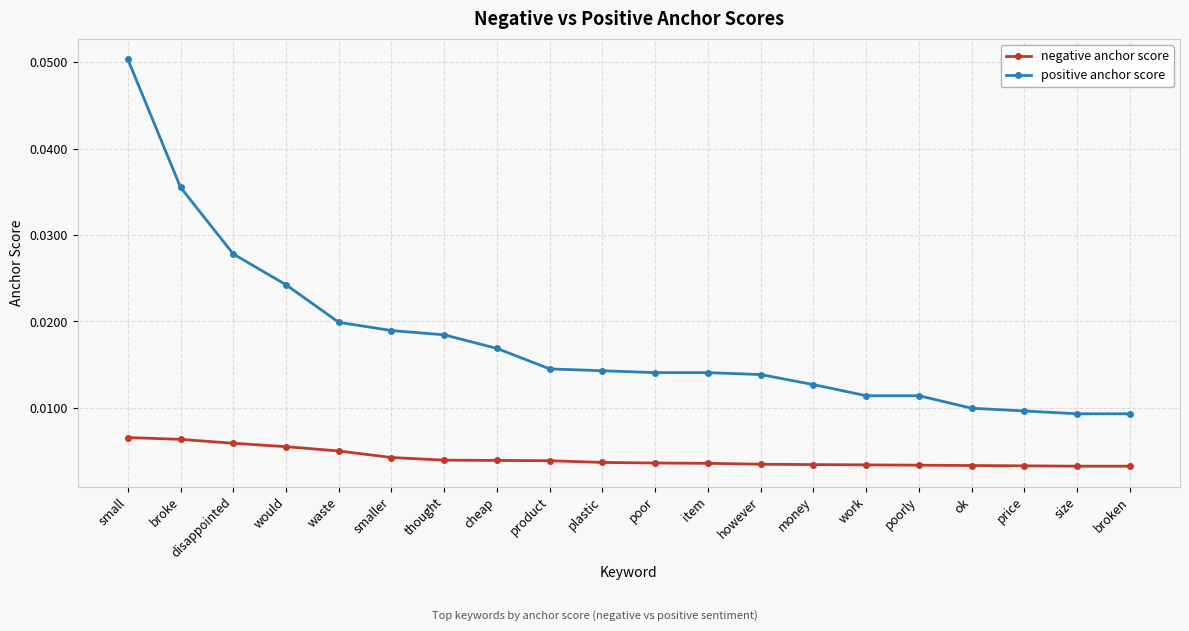

Which label corresponds to the largest value in the chart?

small